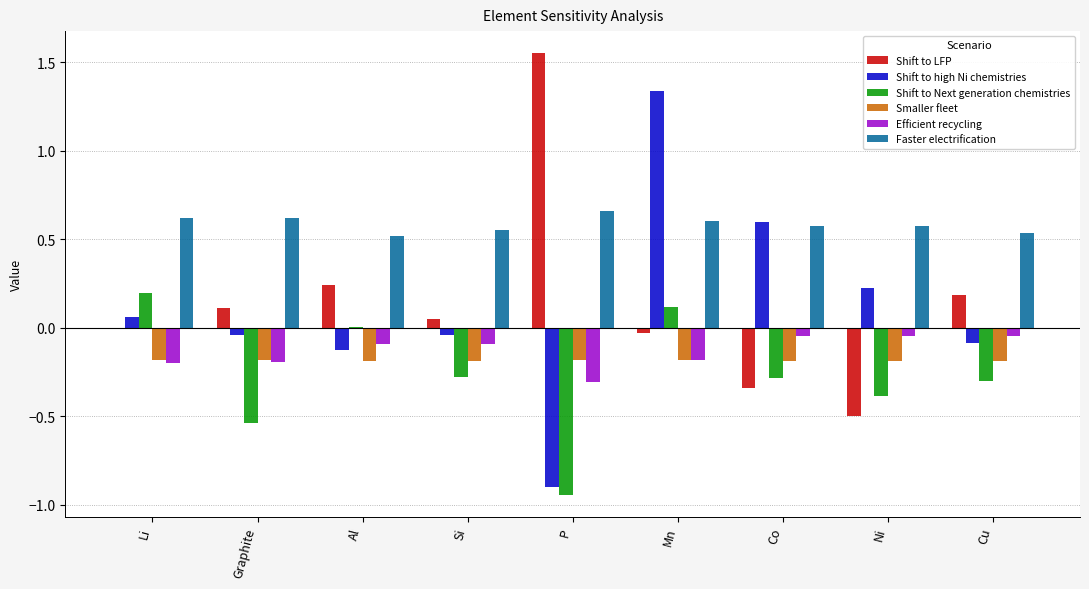

At which label does Shift to LFP reach its peak?

P